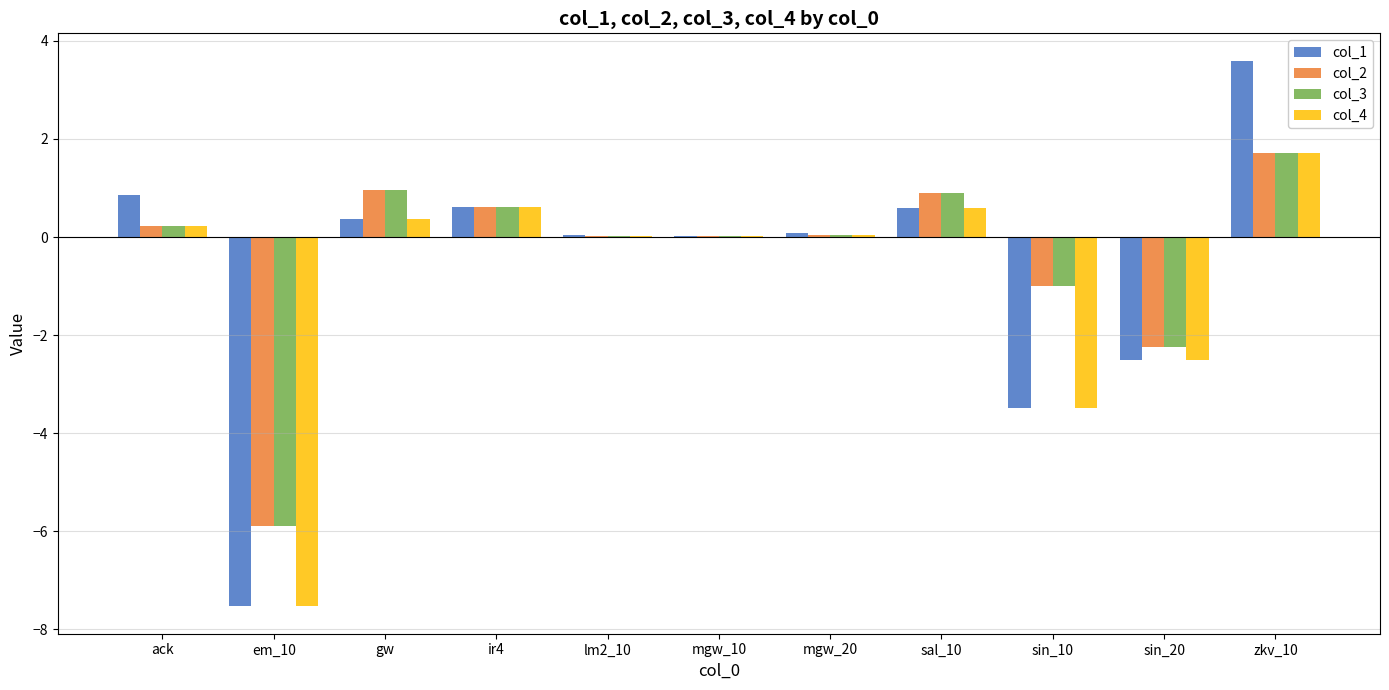

The col_2 series shows 1.0 at gw. True or false?

True